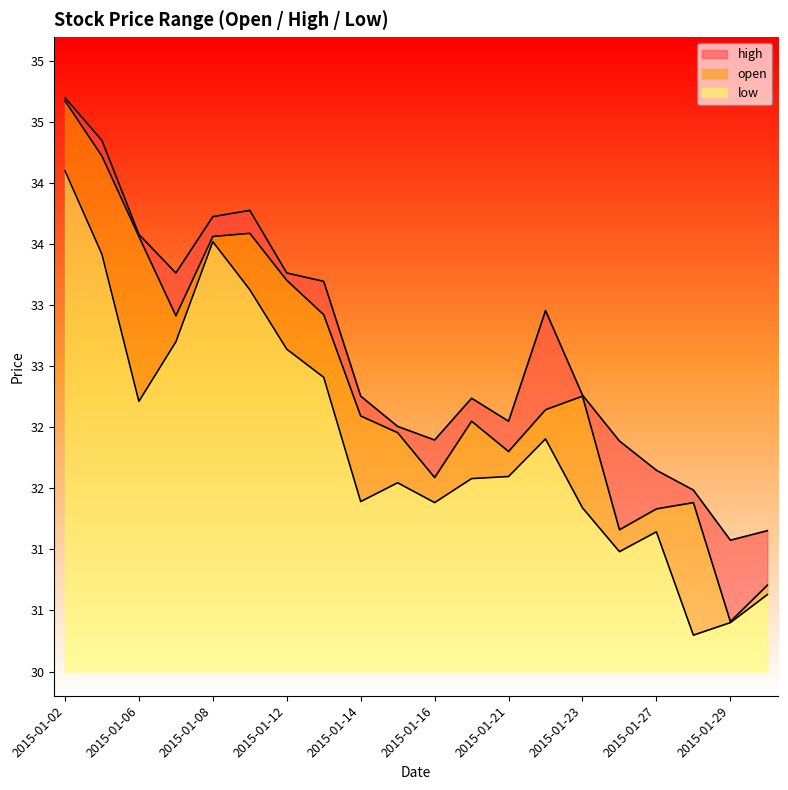

Which has a higher value, 2015-01-26 or 2015-01-20?

2015-01-20